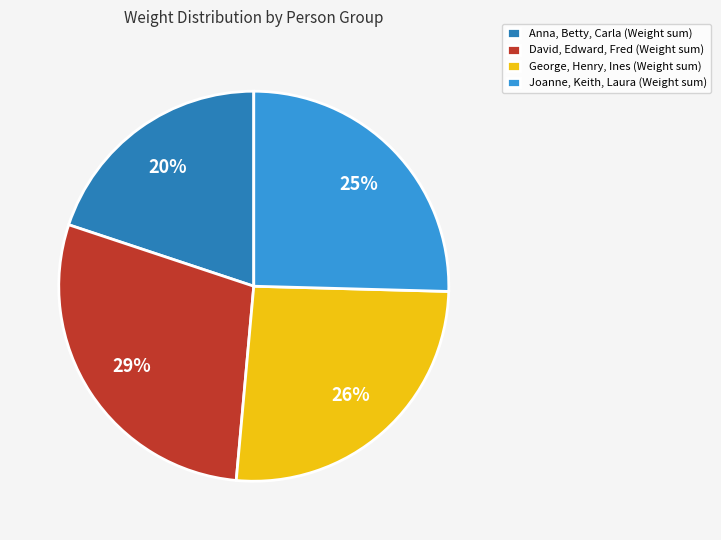

True or false: Anna, Betty, Carla (Weight sum) accounts for 7% of the total.

False